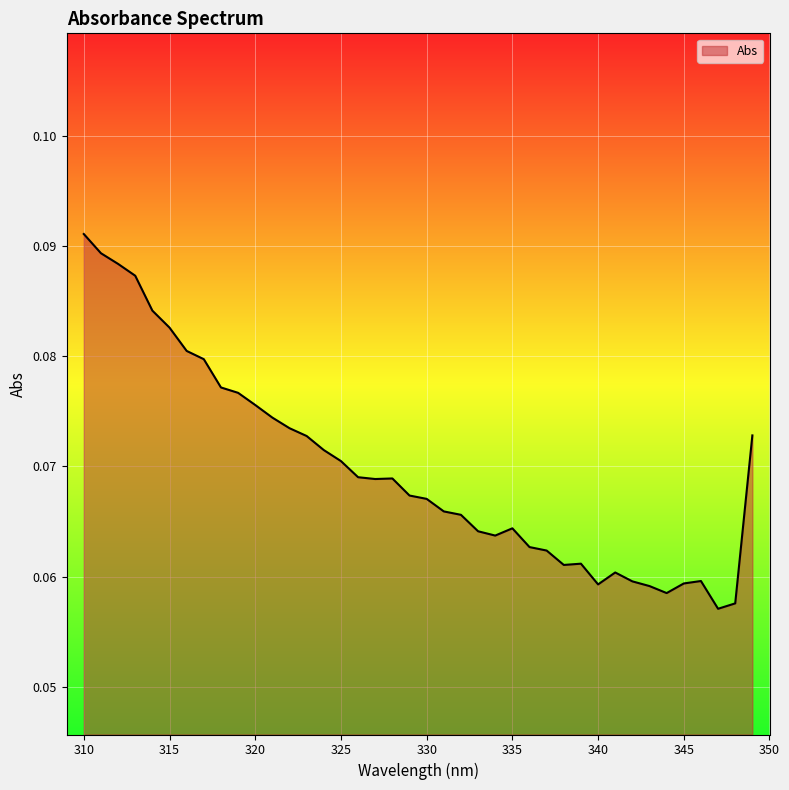

How many lines are shown in the chart?

1